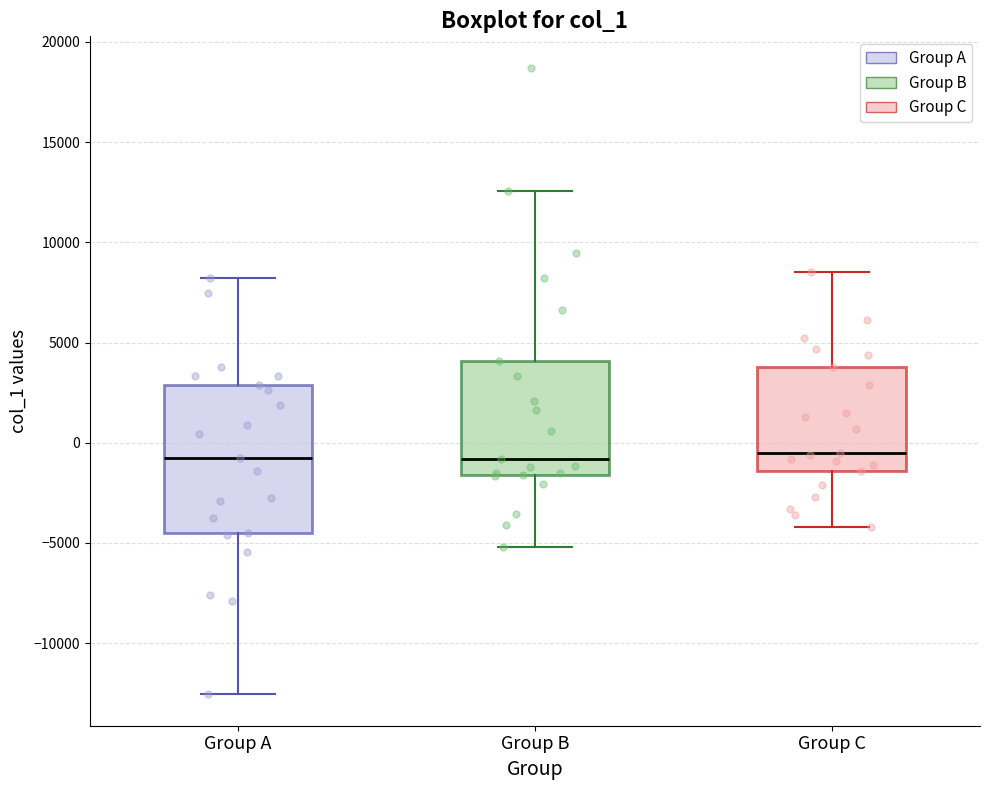

Reading left to right, read every box against the y-axis: the position of its median line, the range the box covers, and the ends of its whiskers. The values are not printed on the chart, so give them approximately, as read against the axis.

Group A: median -1000, box -4500 to 3000, whiskers -12500 to 8000
Group B: median -1000, box -1500 to 4000, whiskers -5000 to 12500
Group C: median -500, box -1500 to 4000, whiskers -4000 to 8500